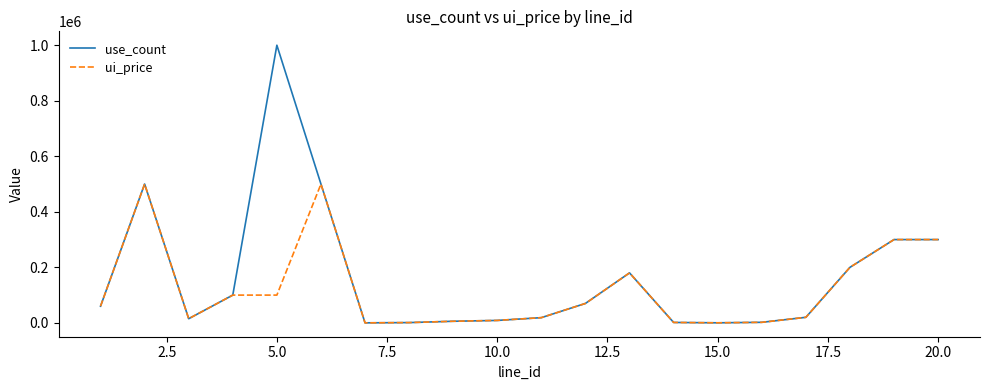

List the series in order of their peak value, highest first.

use_count, ui_price